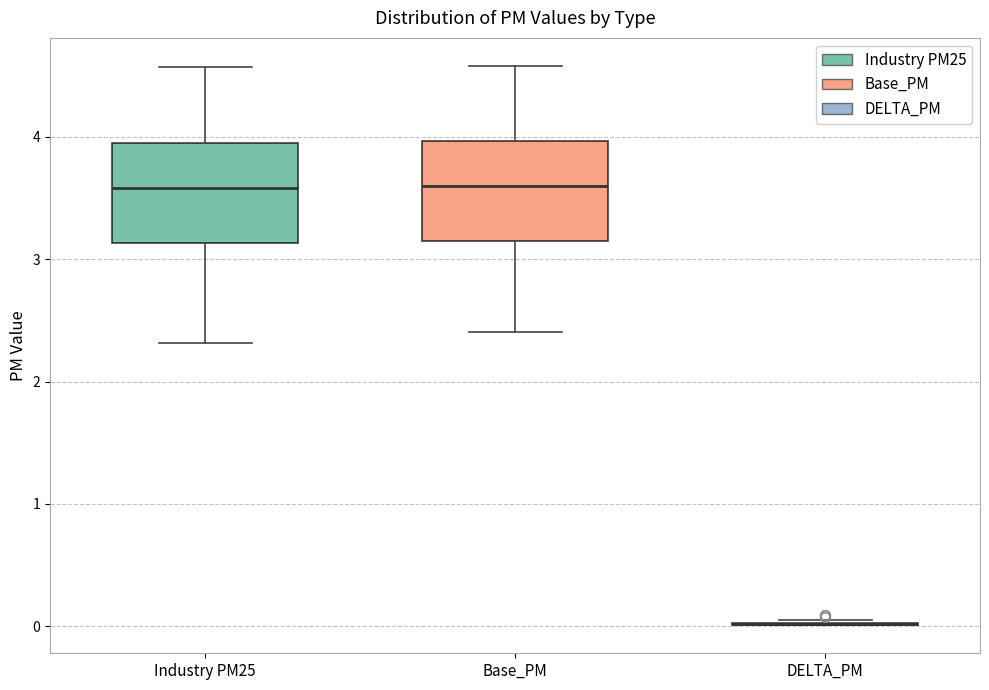

Reading left to right, read every box against the y-axis: the position of its median line, the range the box covers, and the ends of its whiskers. The values are not printed on the chart, so give them approximately, as read against the axis.

Industry PM25: median 3.6, box 3.1 to 4.0, whiskers 2.3 to 4.6
Base_PM: median 3.6, box 3.1 to 4.0, whiskers 2.4 to 4.6
DELTA_PM: box collapsed to a line at 0.0, whiskers 0.0 to 0.1